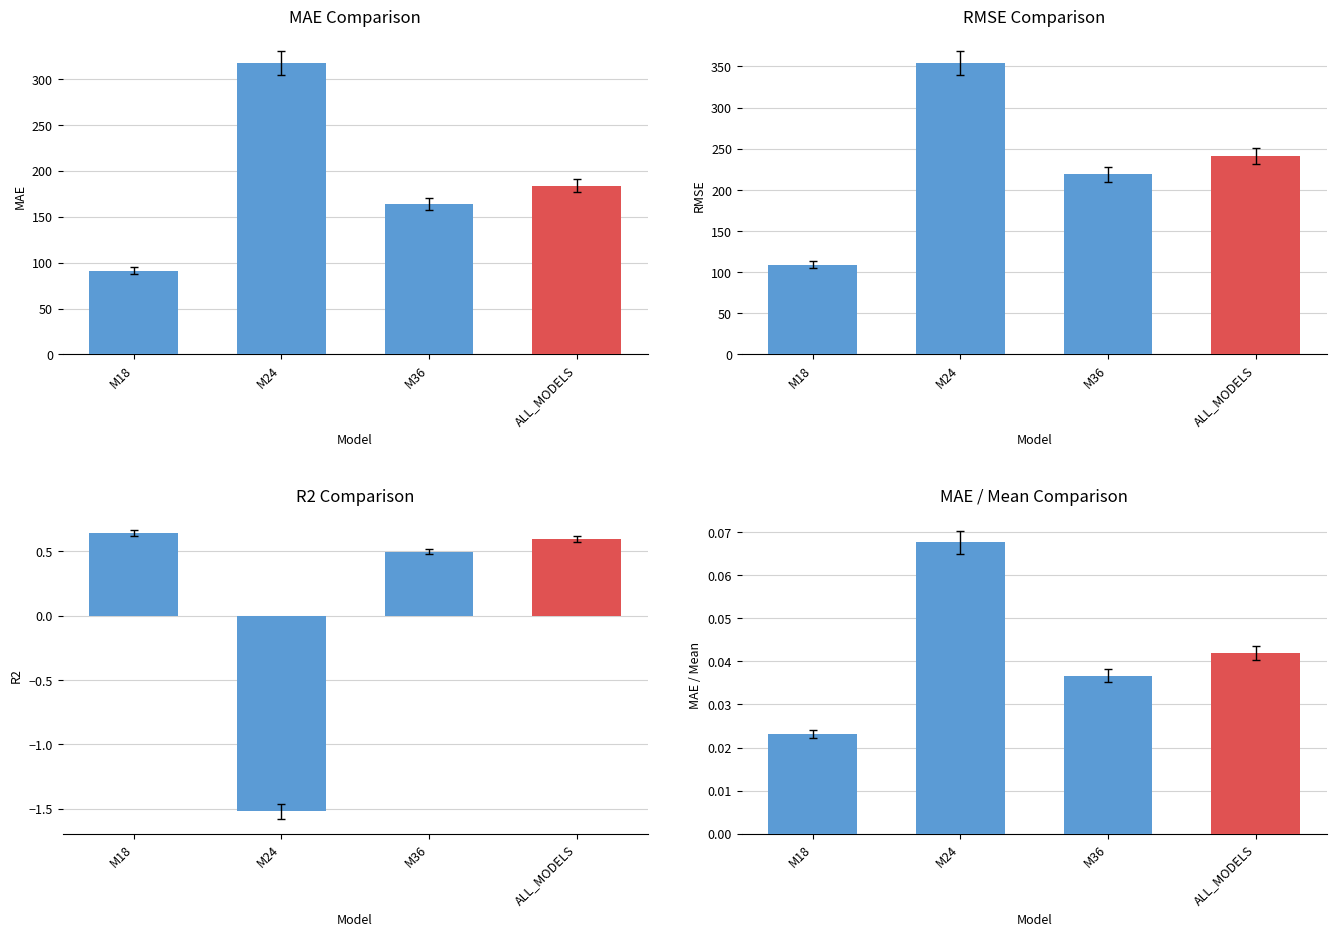

What is the highest value of the MAE / Mean series?

0.1